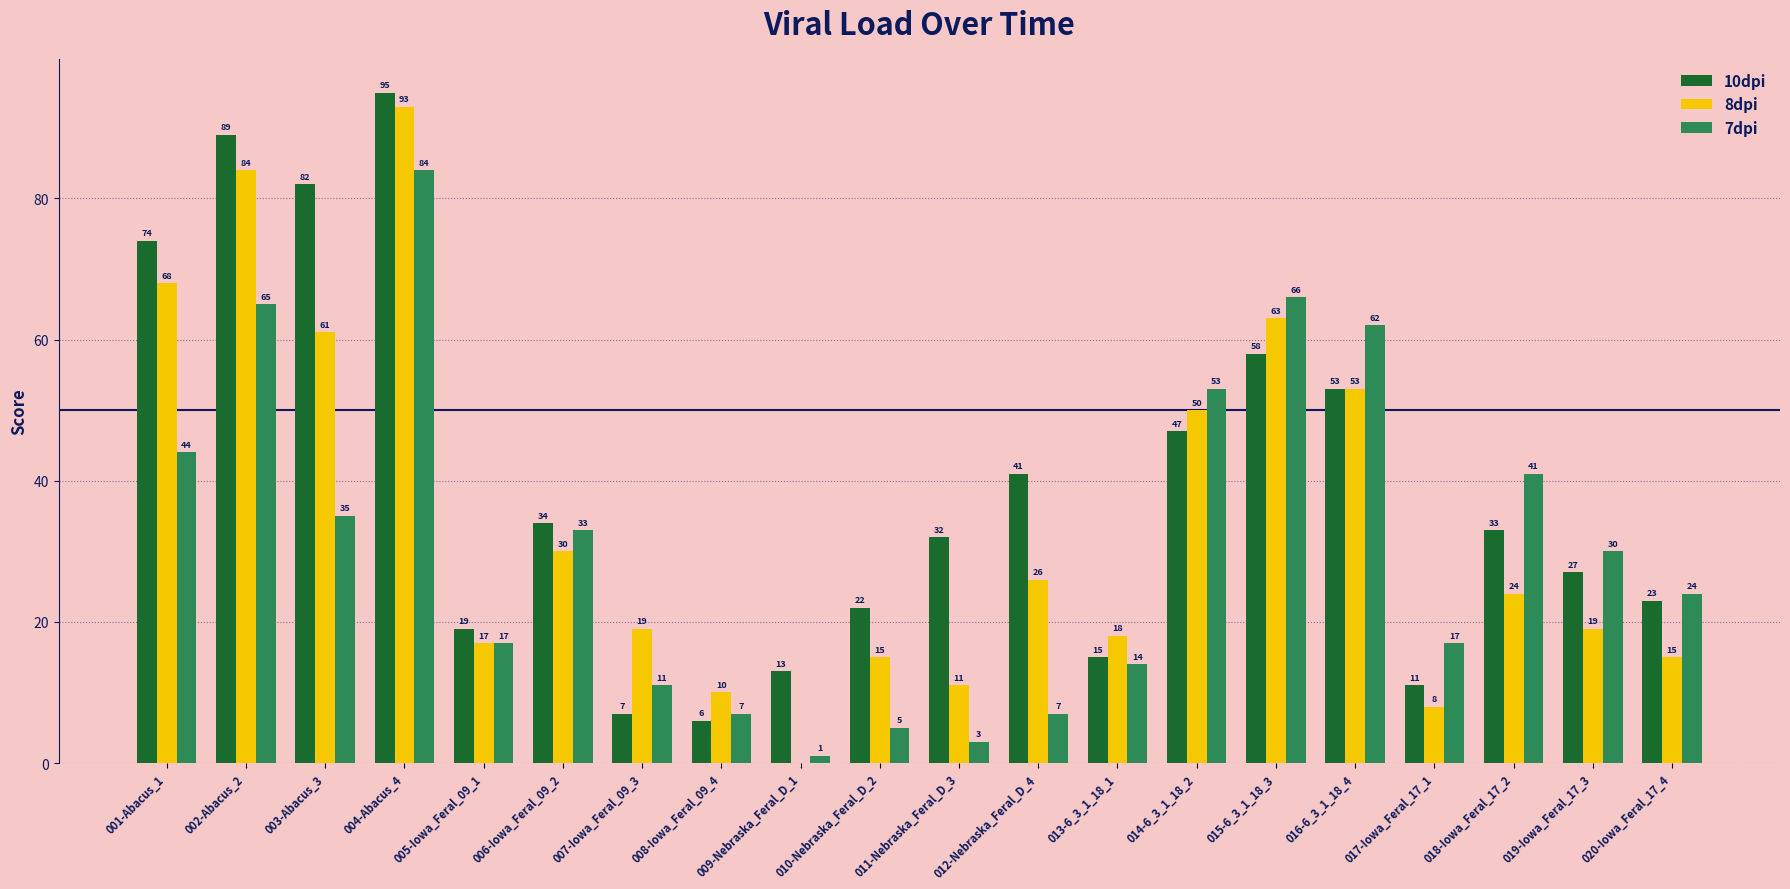

Which series changed the most between 013-6_3_1_18_1 and 015-6_3_1_18_3?

7dpi